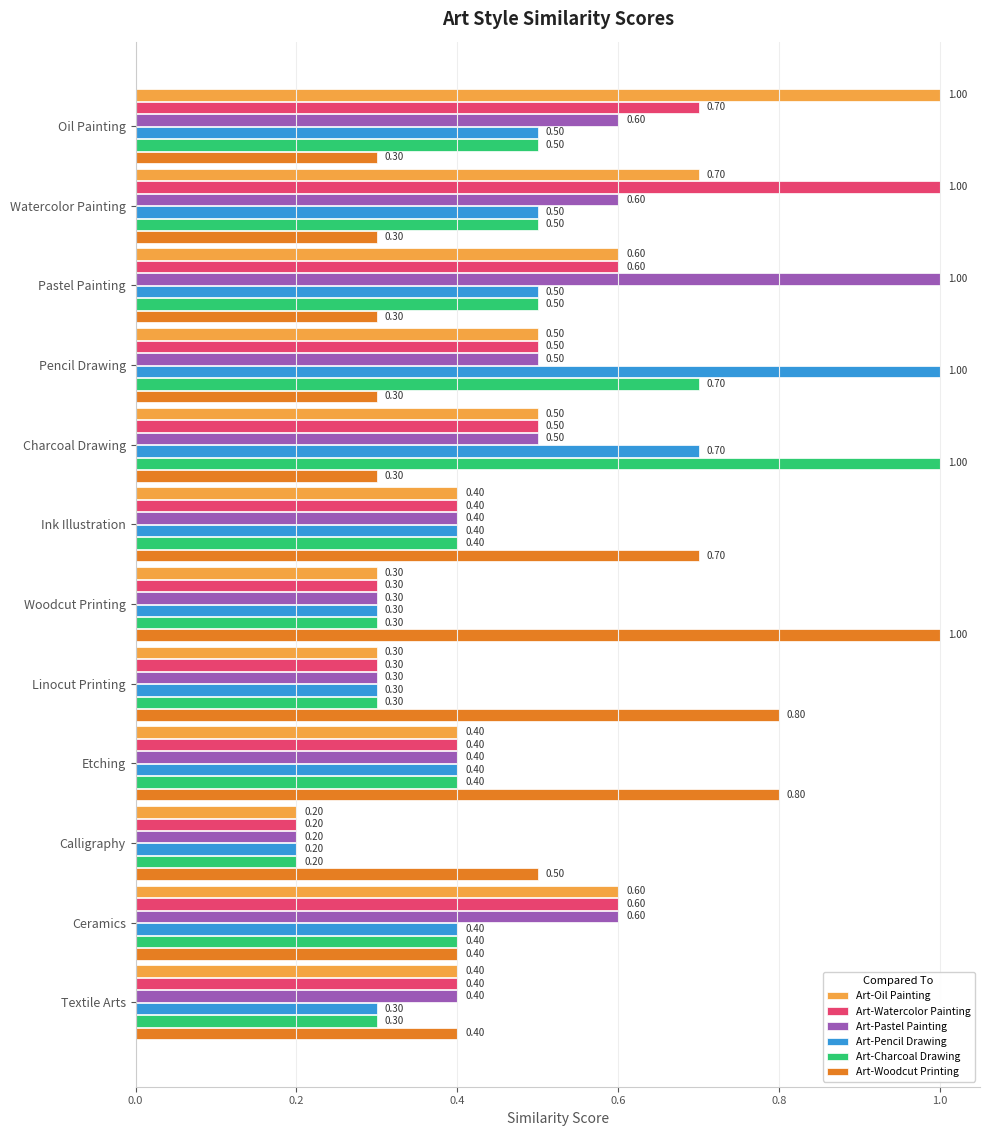

Where is Art-Pastel Painting nearest to the value 0?

Calligraphy